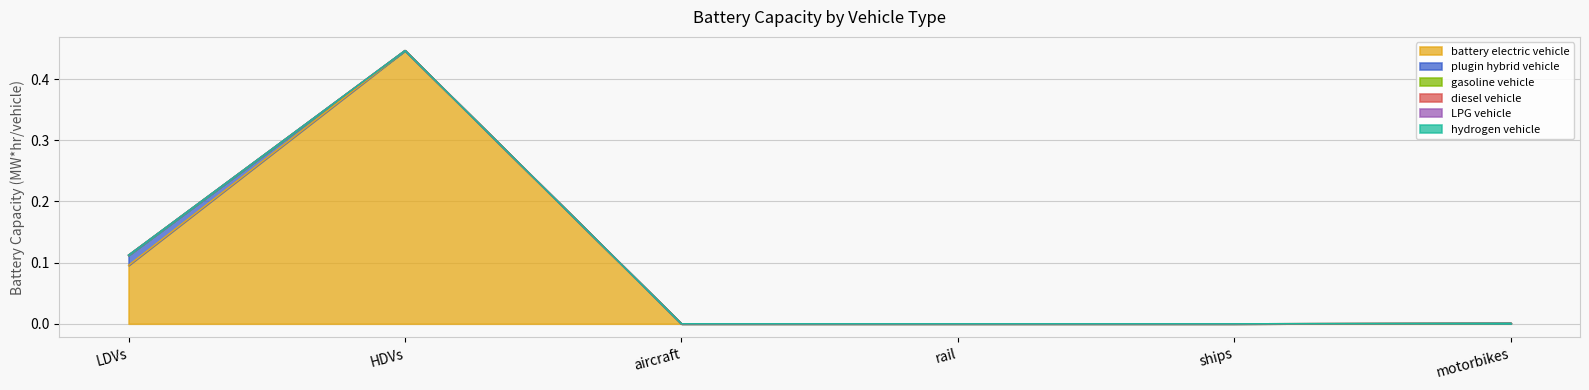

True or false: LPG vehicle and battery electric vehicle cross at least once.

False